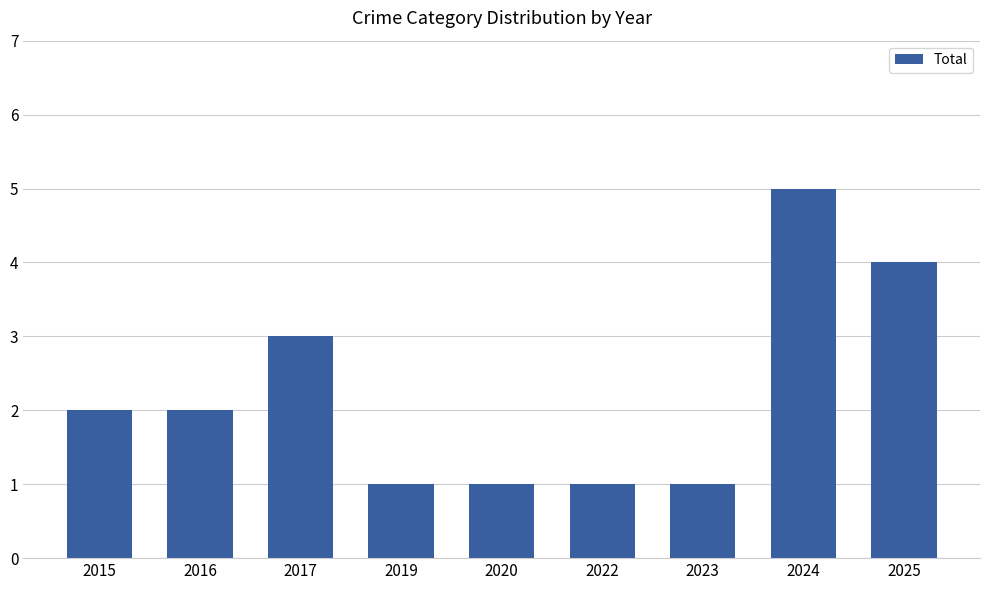

At which category does the chart reach its peak across all series?

2024